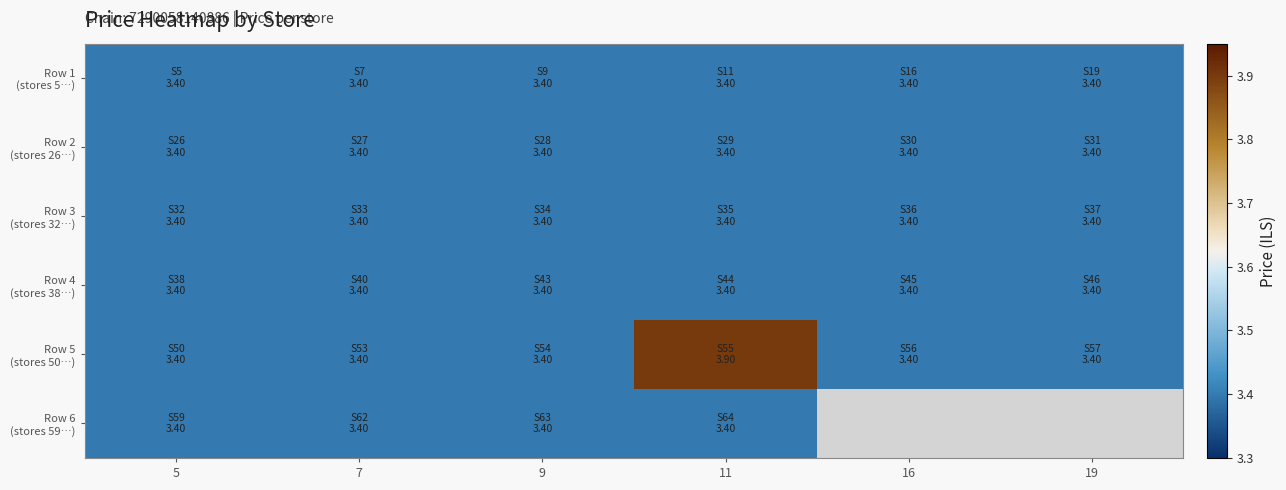

Which has a higher value, 5 or 7?

5